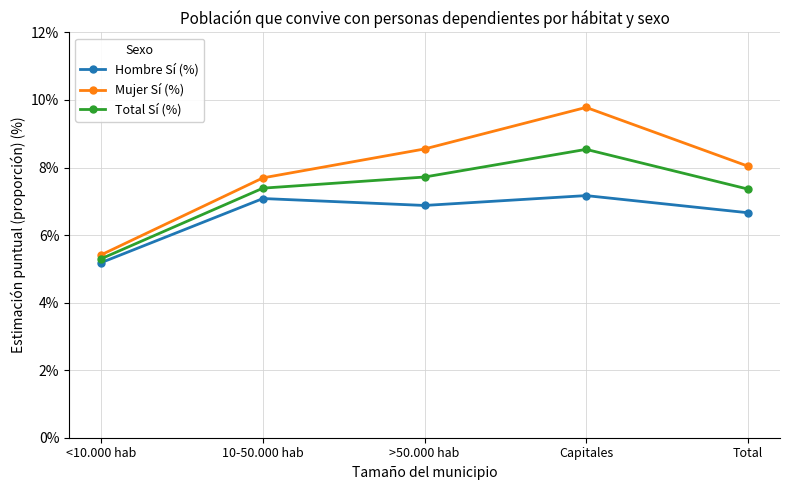

The Mujer Sí (%) series shows 8.0 at Total. True or false?

True